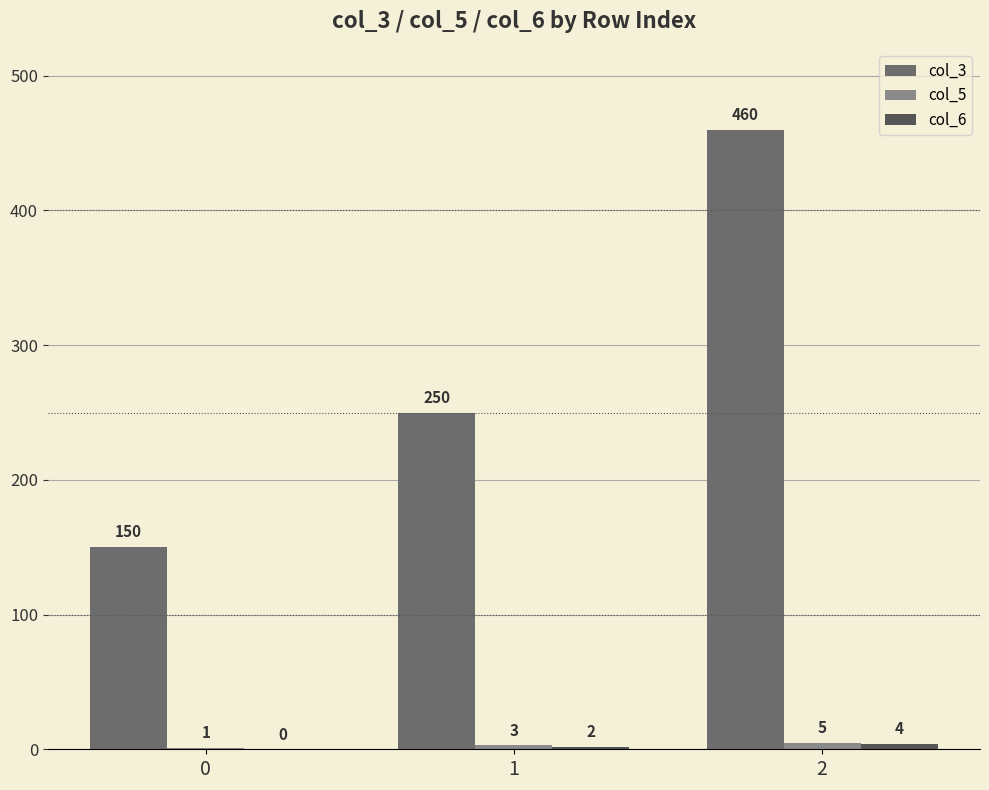

Count the col_3 values in the range 150 to 460.

3